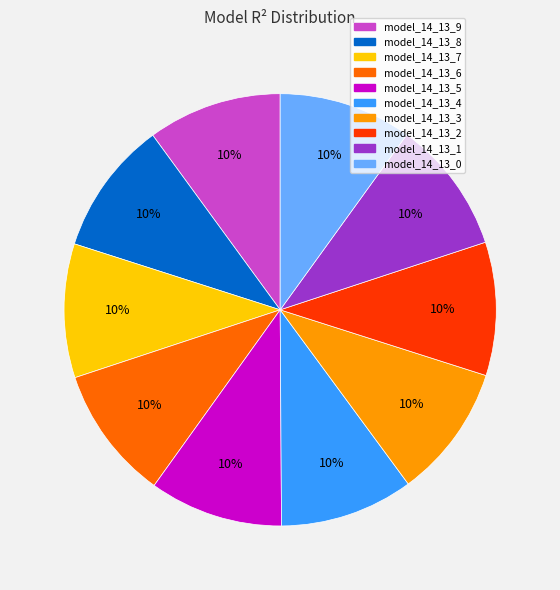

Combined, do model_14_13_5 and model_14_13_8 account for over 50%?

No